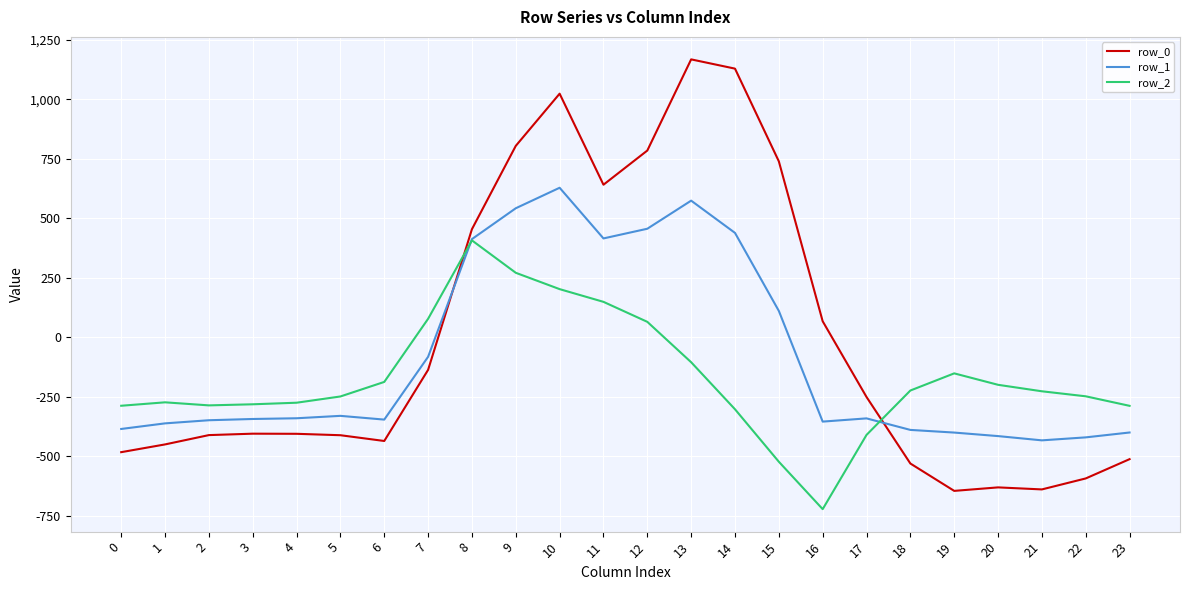

How many distinct data groups are displayed?

3